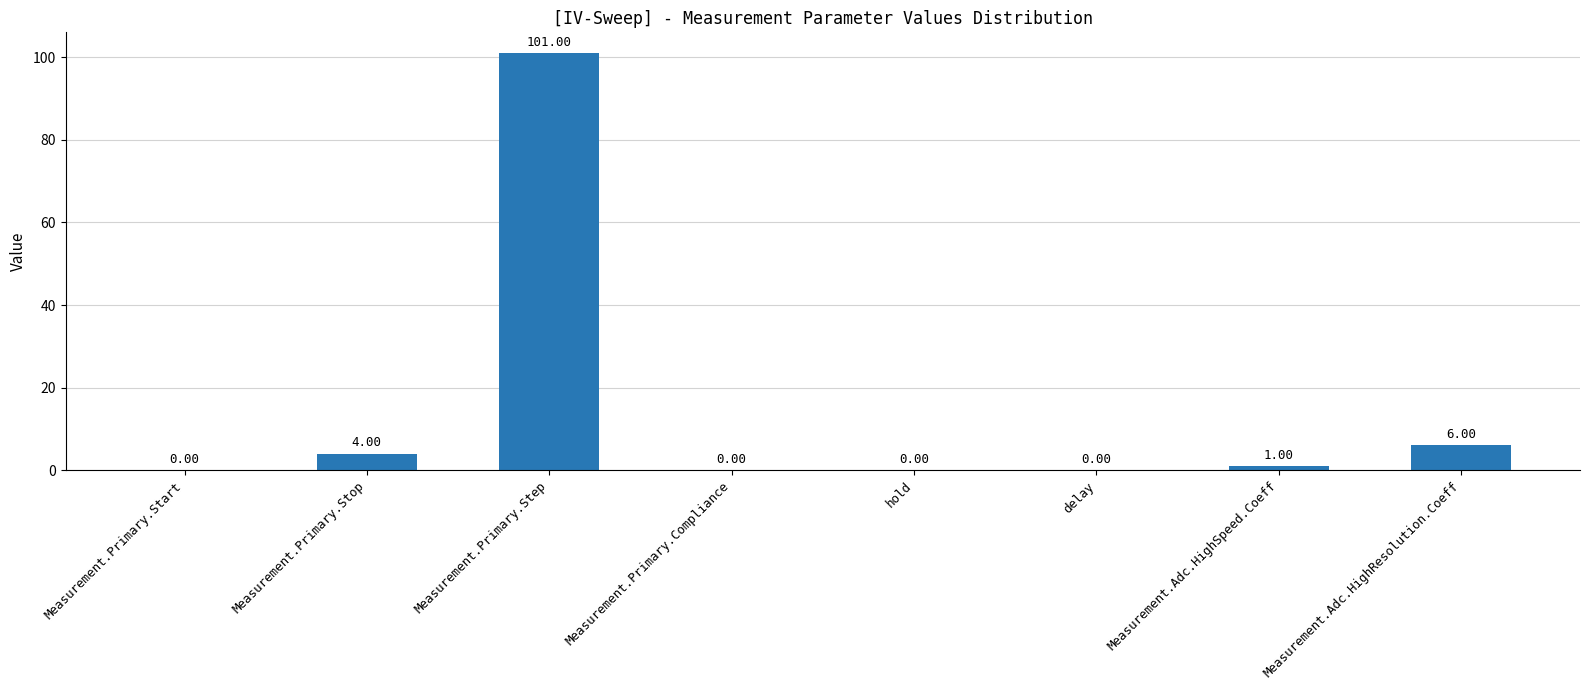

What is the sum of all values?

112.0